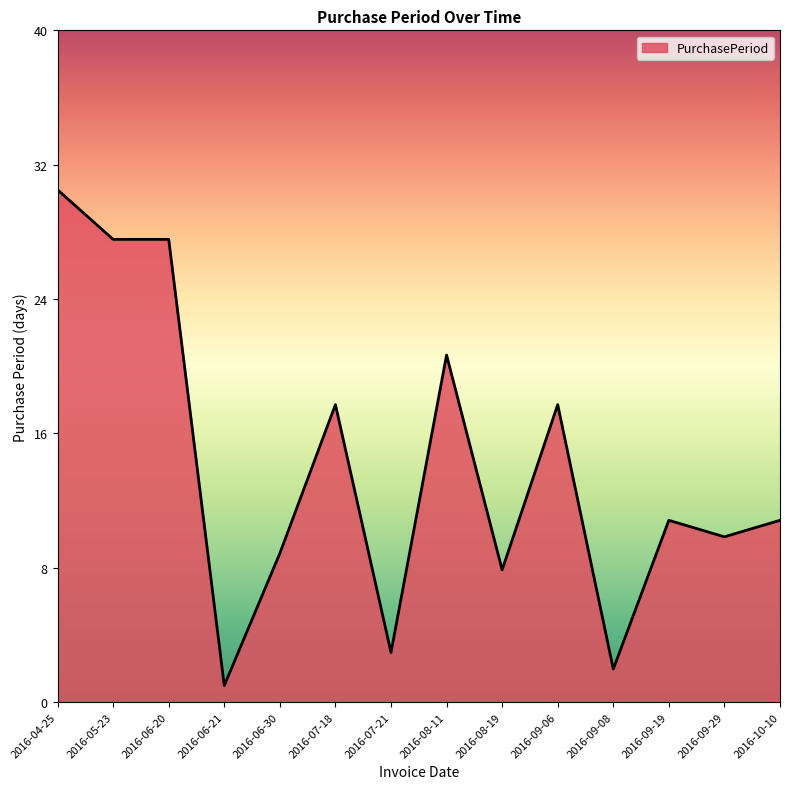

Rank the categories by value from highest to lowest.

2016-04-25, 2016-05-23, 2016-06-20, 2016-08-11, 2016-07-18, 2016-09-06, 2016-09-19, 2016-10-10, 2016-09-29, 2016-06-30, 2016-08-19, 2016-07-21, 2016-09-08, 2016-06-21